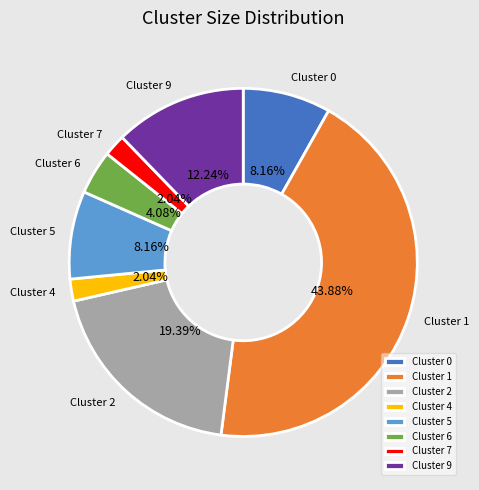

To the nearest percent, what portion does Cluster 4 represent?

2%